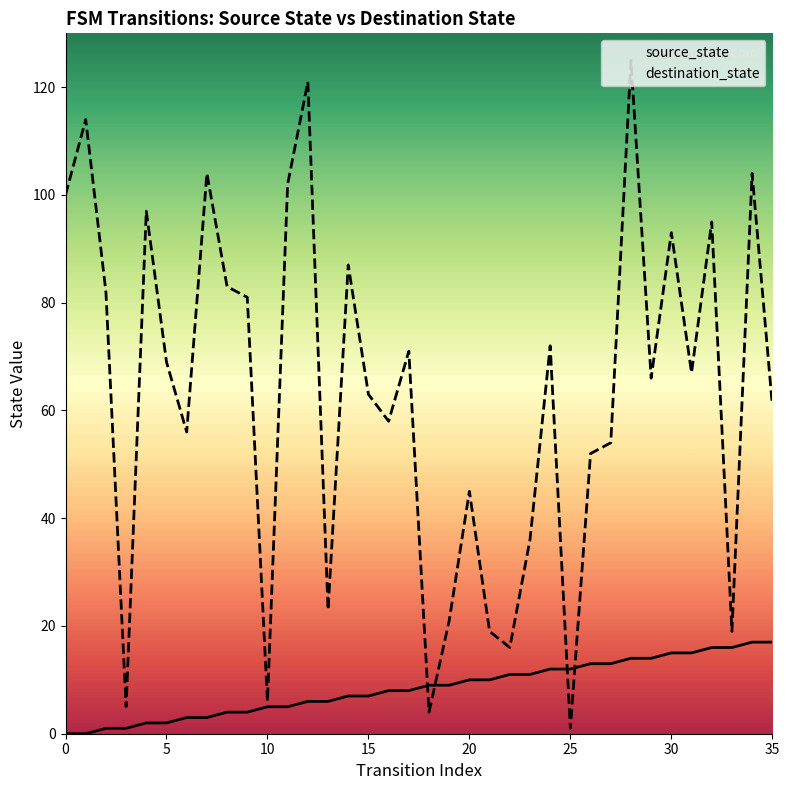

What is the label of the 25th point from the left?

24